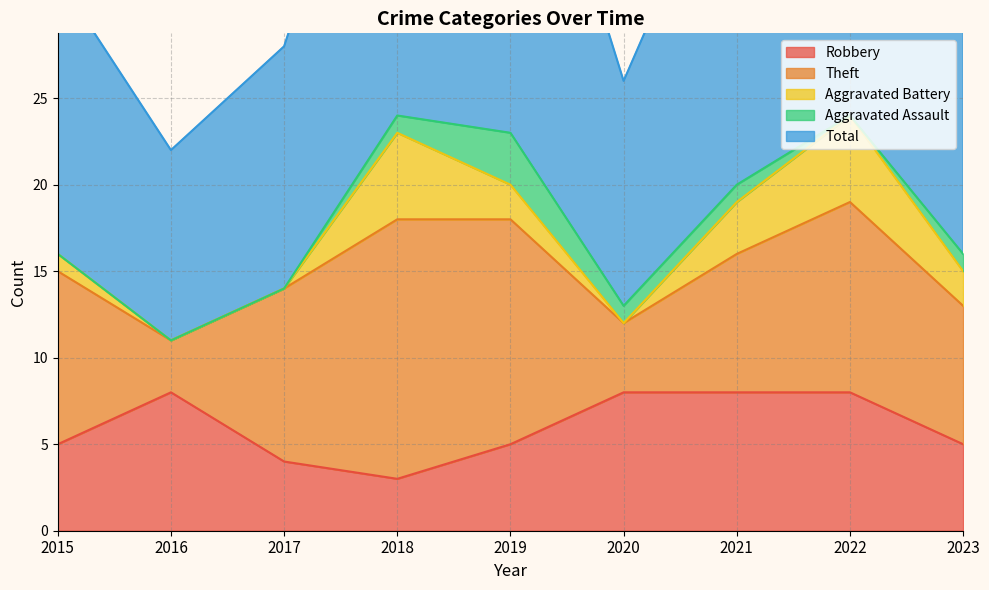

Reading right to left, what are all the values shown in this chart?

Robbery: 2023=5	2022=8	2021=8	2020=8	2019=5	2018=3	2017=4	2016=8	2015=5
Theft: 2023=8	2022=11	2021=8	2020=4	2019=13	2018=15	2017=10	2016=3	2015=10
Aggravated Battery: 2023=2	2022=5	2021=3	2020=0	2019=2	2018=5	2017=0	2016=0	2015=1
Aggravated Assault: 2023=1	2022=0	2021=1	2020=1	2019=3	2018=1	2017=0	2016=0	2015=0
Total: 2023=16	2022=25	2021=21	2020=13	2019=24	2018=24	2017=14	2016=11	2015=16